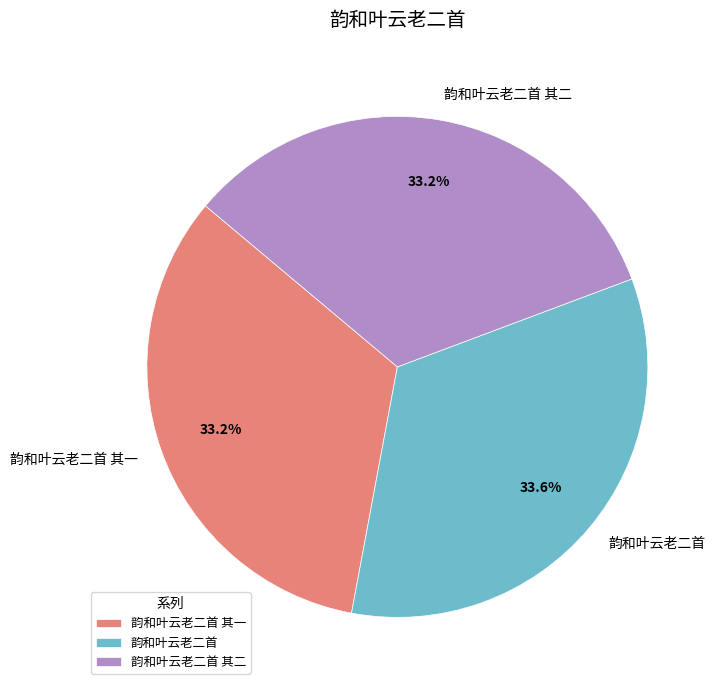

How many segments does this pie chart have?

3